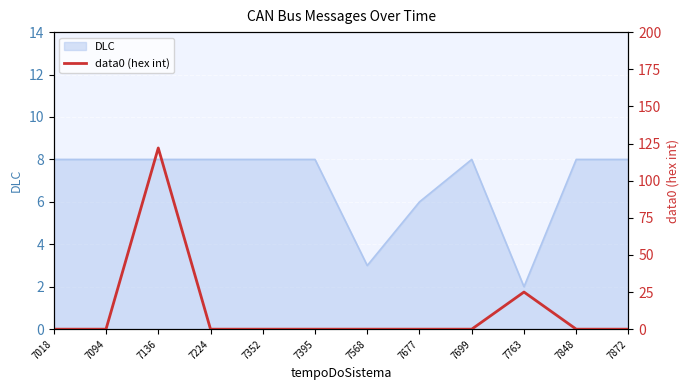

What is the highest value of the DLC series?

8